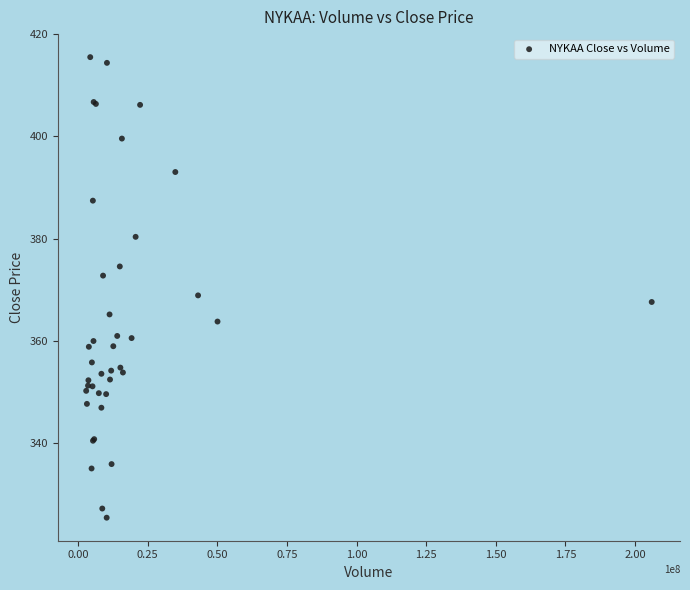

What Y value in the scatter plot is closest to 370?

368.9